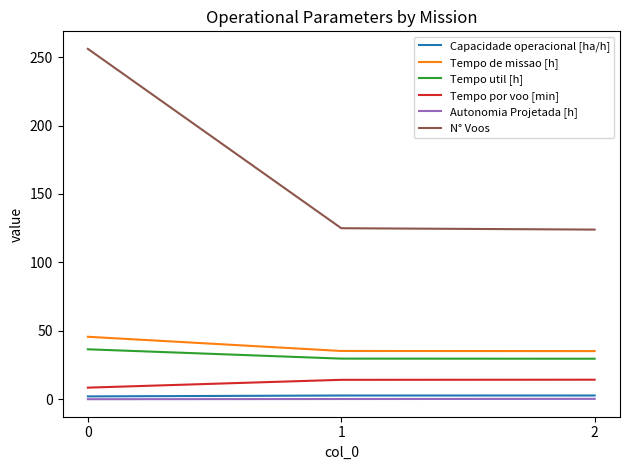

Is it true that Tempo de missao [h] equals 35.3 at 2?

True